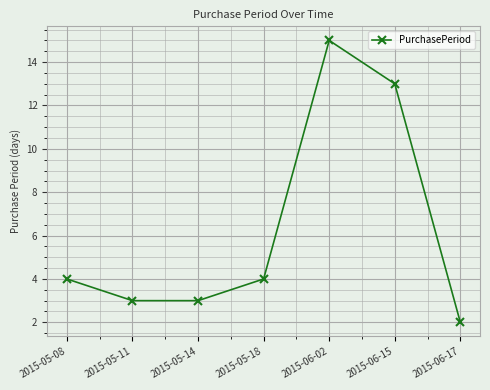

What is the value of the 7th point from the left?

2